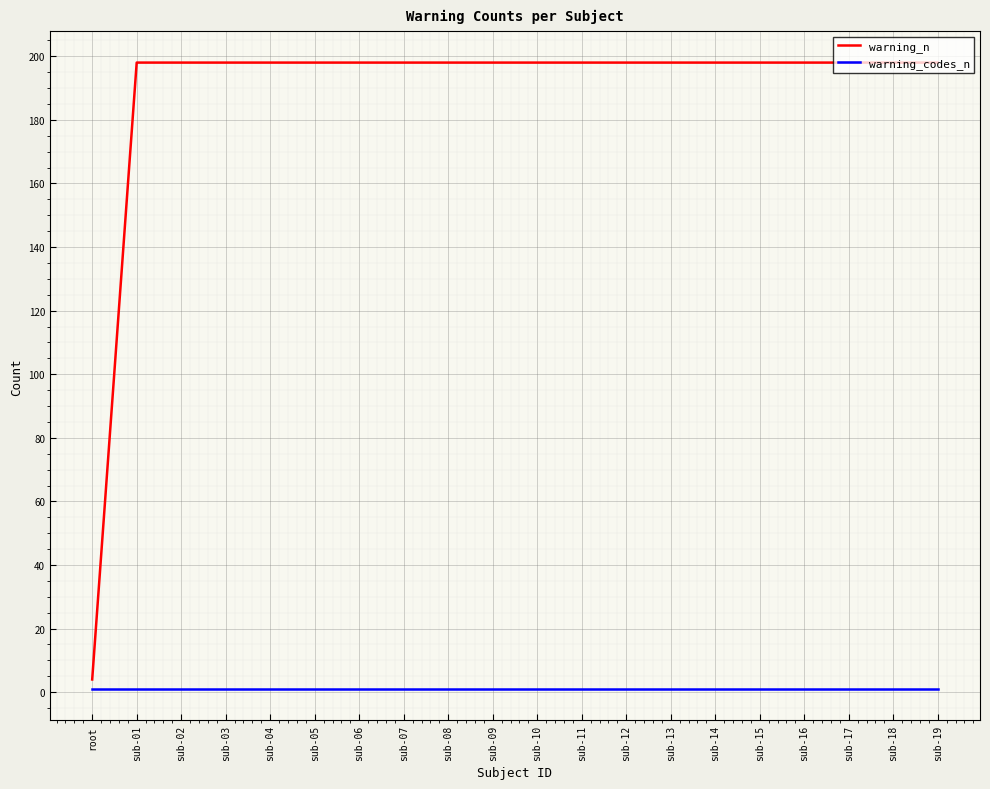

What position from the right is sub-11?

9